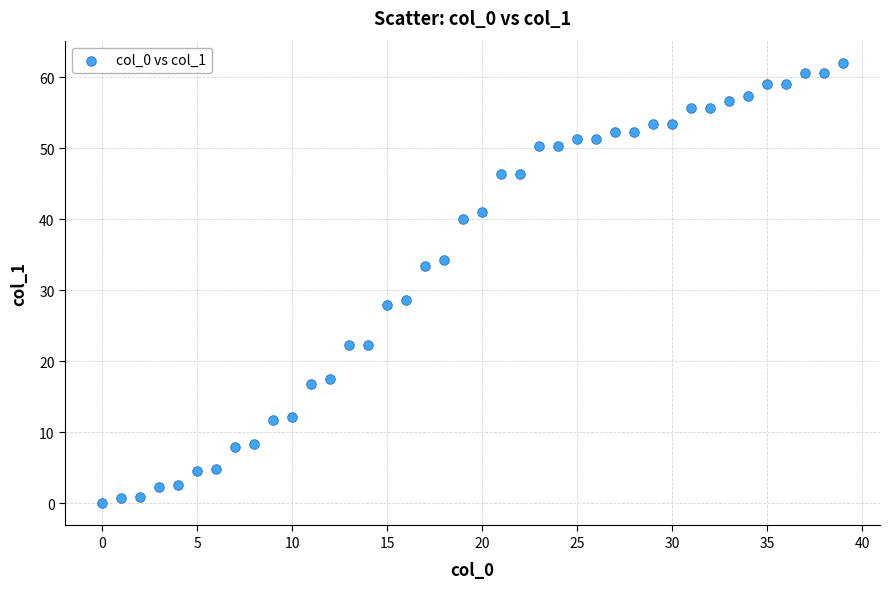

What is the range of X values (max minus min)?

39.0